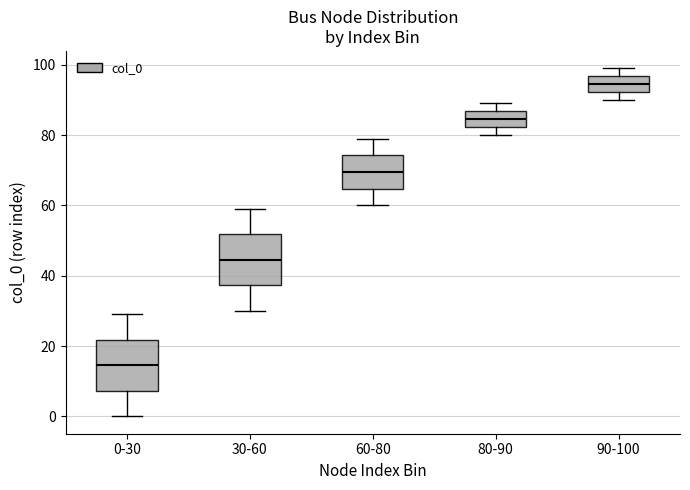

Which box has the lowest median line?

0-30